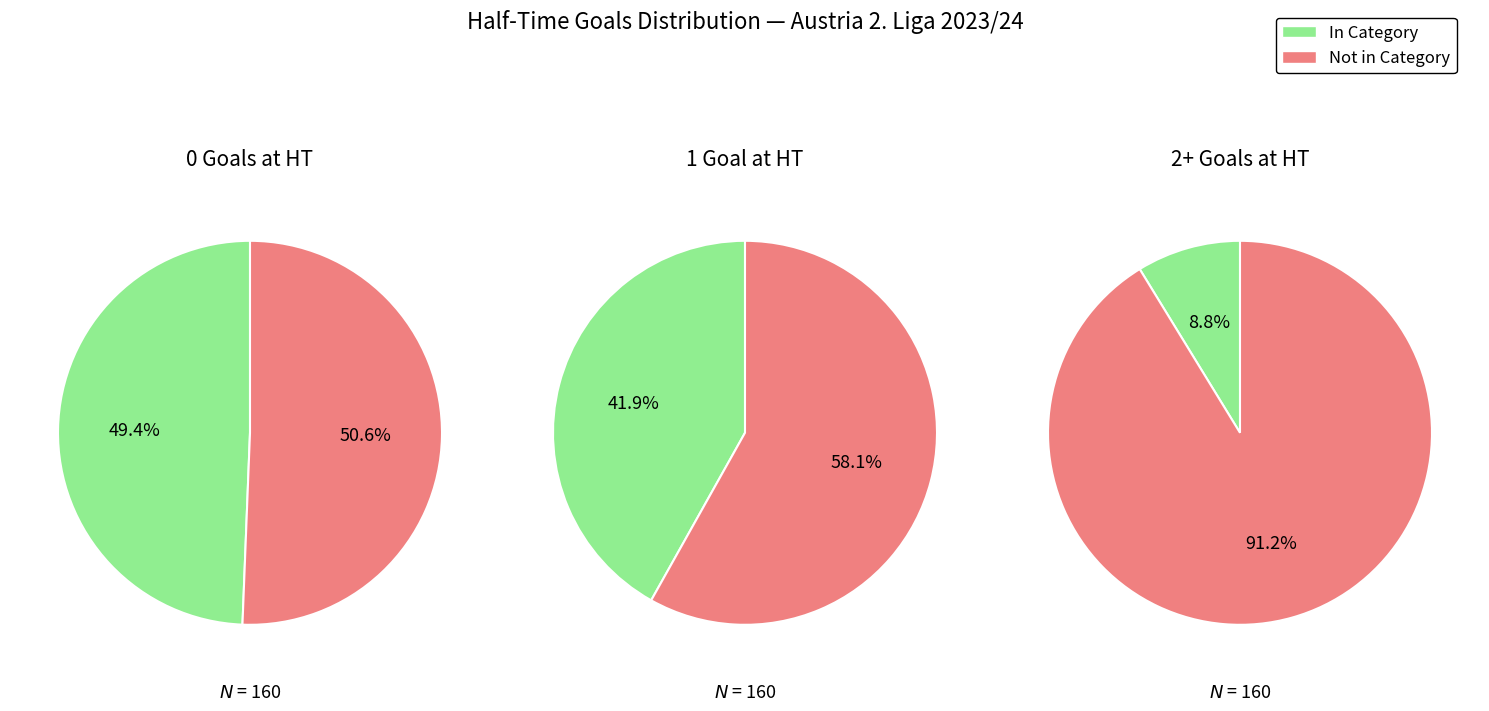

Is it true that 0 is 49% of the pie?

True